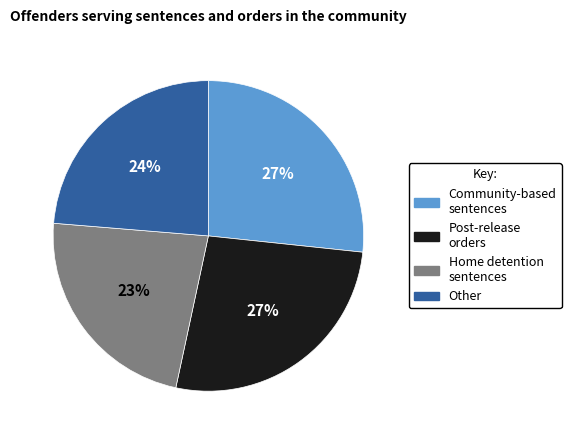

To the nearest percent, what percentage of the pie is Home detention sentences?

23%